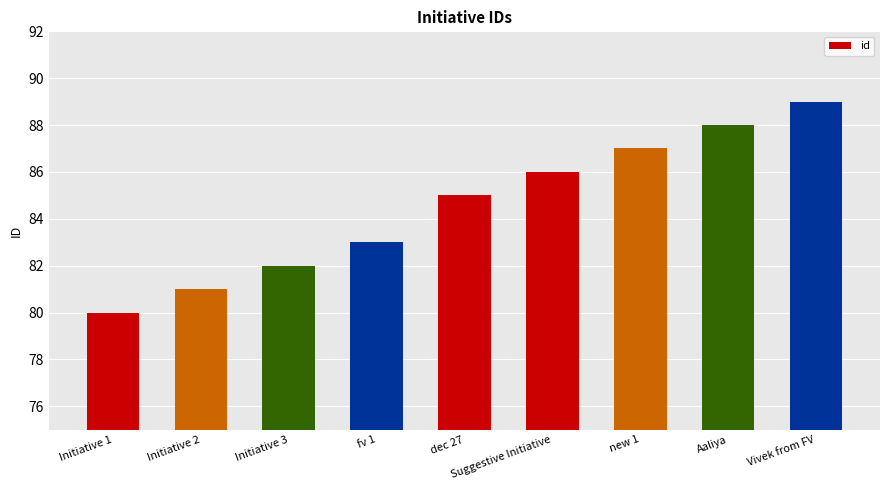

Reading left to right, what are all the values shown in this chart?

Initiative 1=80	Initiative 2=81	Initiative 3=82	fv 1=83	dec 27=85	Suggestive Initiative=86	new 1=87	Aaliya=88	Vivek from FV=89